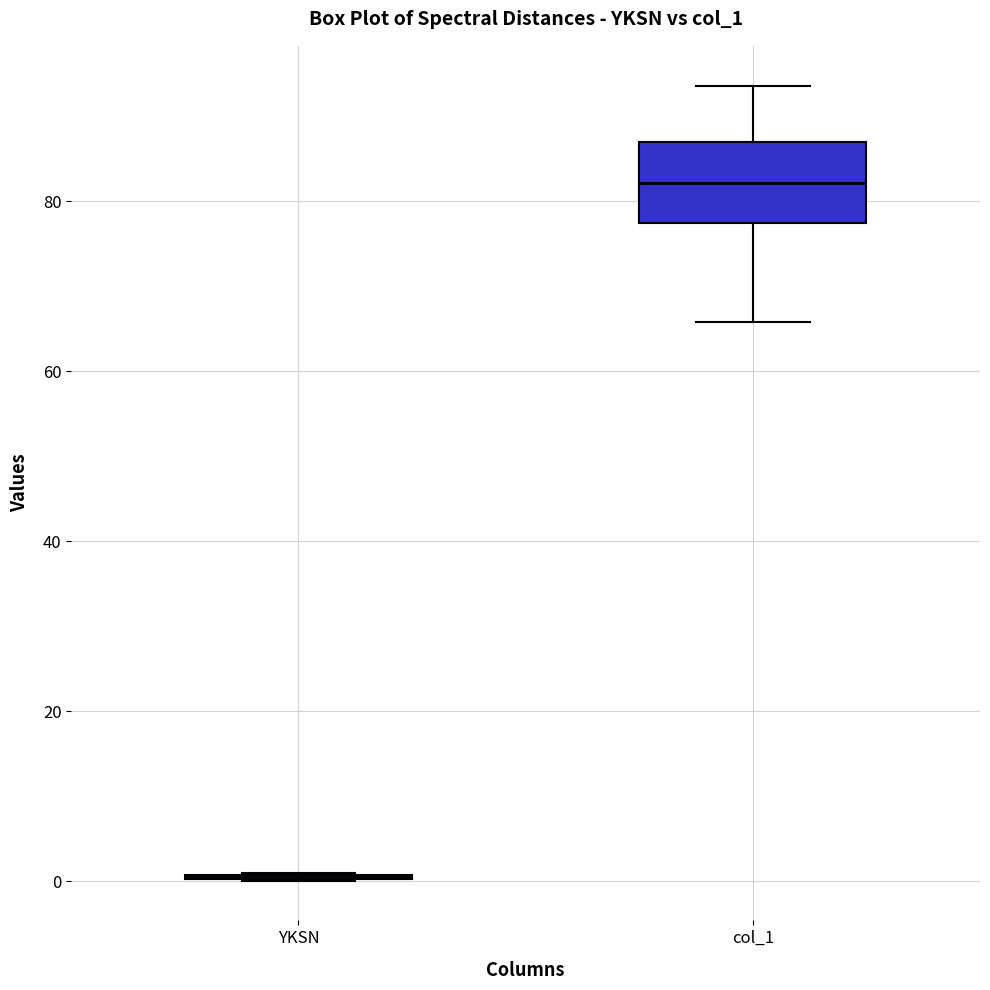

Reading left to right, read every box against the y-axis: the position of its median line, the range the box covers, and the ends of its whiskers. The values are not printed on the chart, so give them approximately, as read against the axis.

YKSN: box collapsed to a line at 0, whiskers 0 to 0
col_1: median 82, box 78 to 86, whiskers 66 to 94